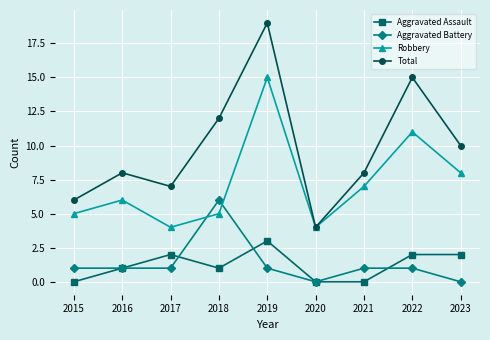

Which series has the widest spread of values?

Total